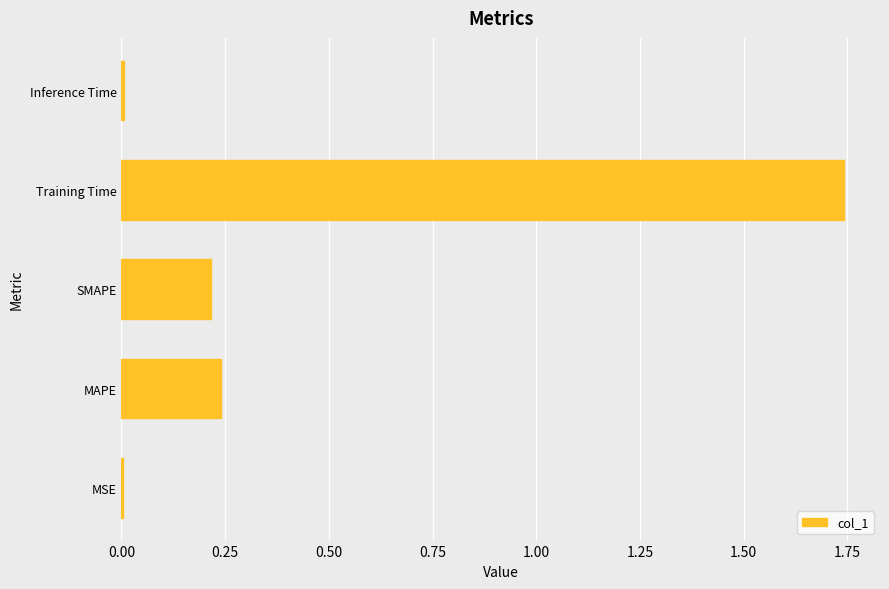

Is it true that the value at MSE is 0.0?

True